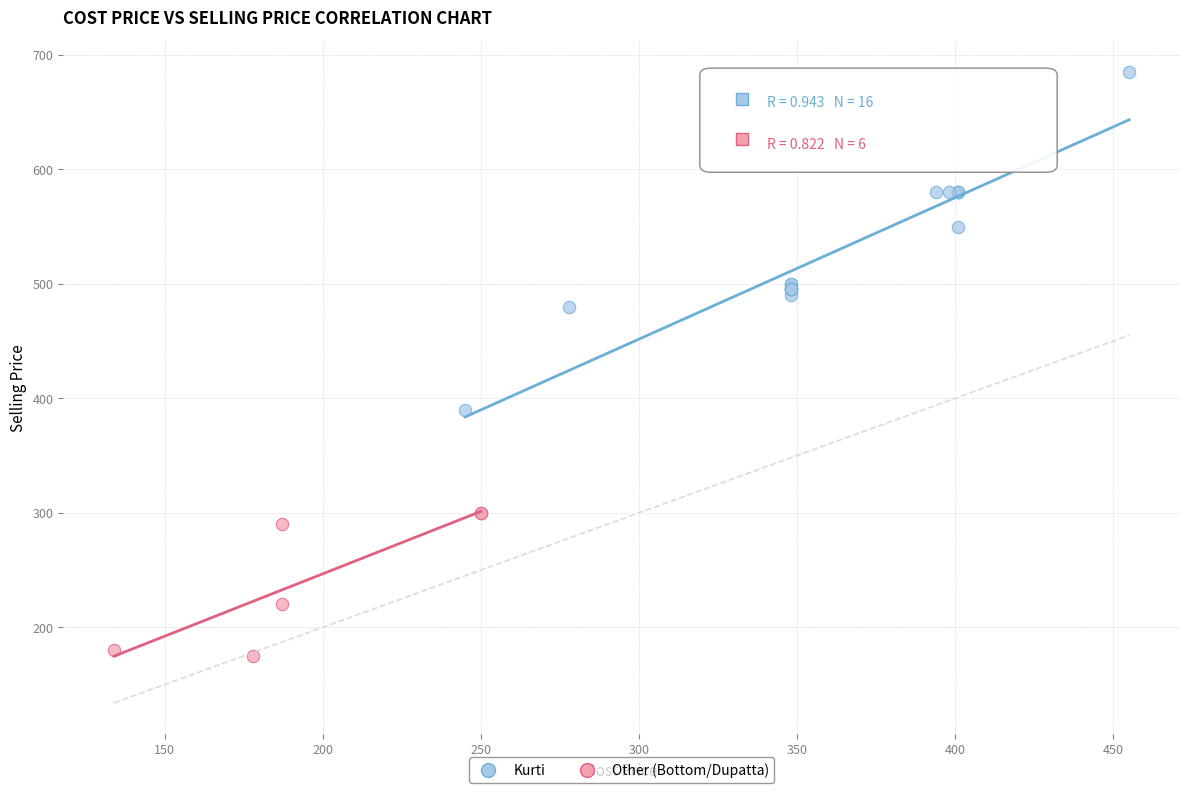

Which series contains the lowest Y value?

Other (Bottom/Dupatta)